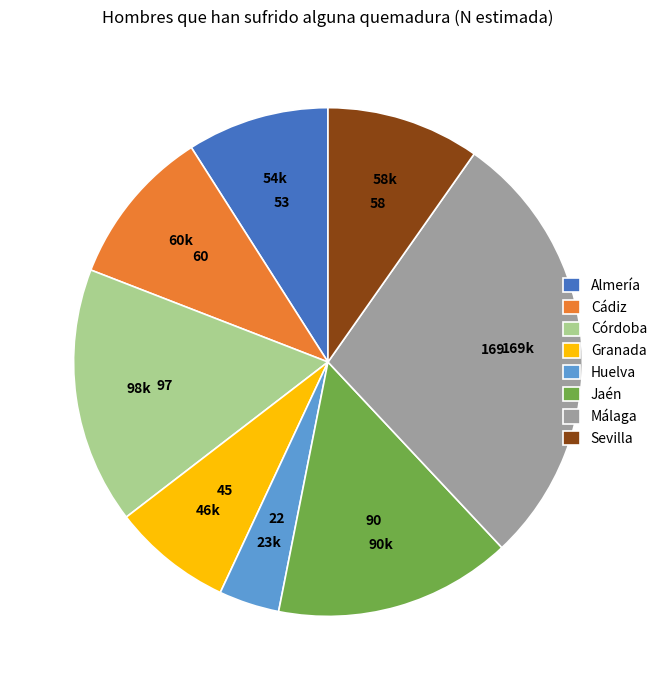

Which has a higher value, Sevilla or Málaga?

Málaga